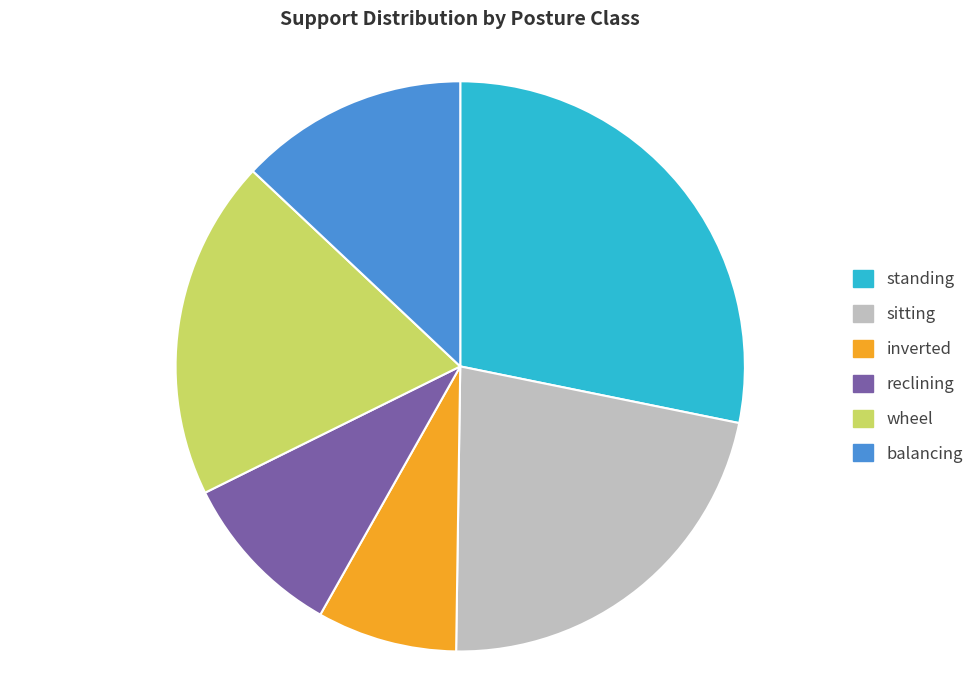

Count the number of slices in the pie.

6